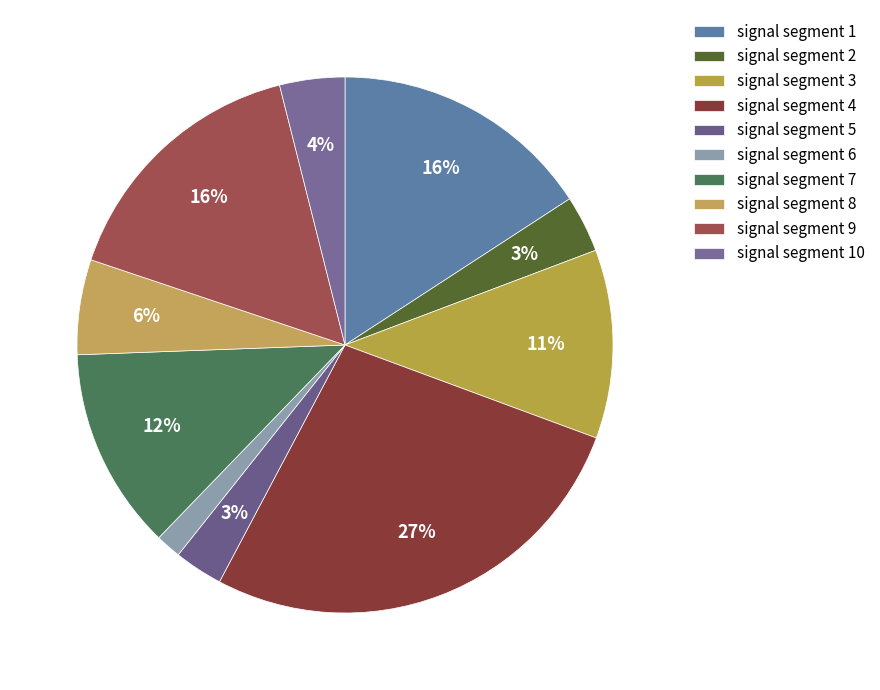

What is the smallest slice in the pie chart?

signal segment 6